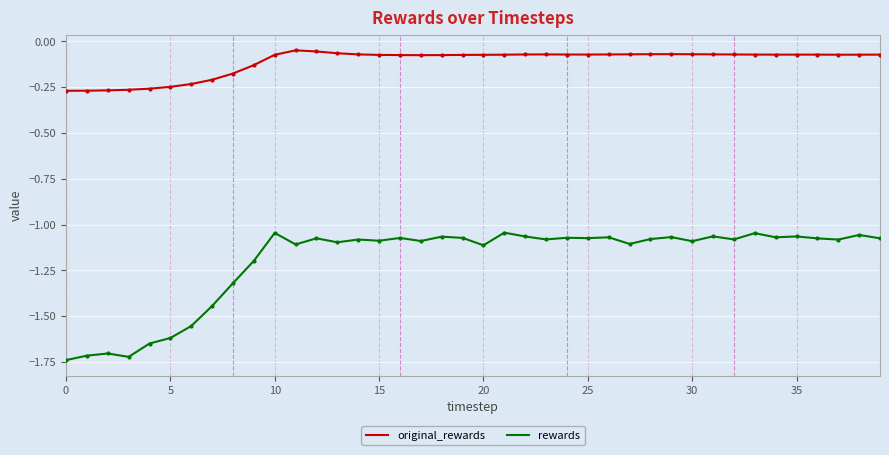

How many series are shown in this chart?

2